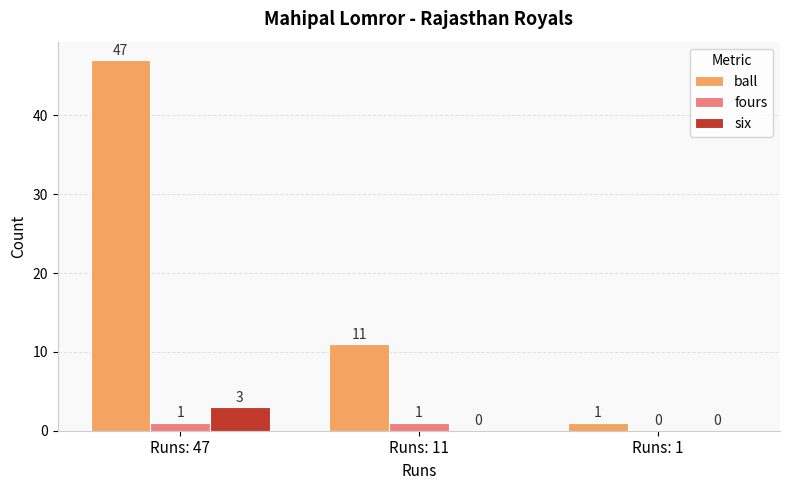

Reading right to left, transcribe all the data shown in this chart.

ball: Runs: 1=1	Runs: 11=11	Runs: 47=47
fours: Runs: 1=0	Runs: 11=1	Runs: 47=1
six: Runs: 1=0	Runs: 11=0	Runs: 47=3